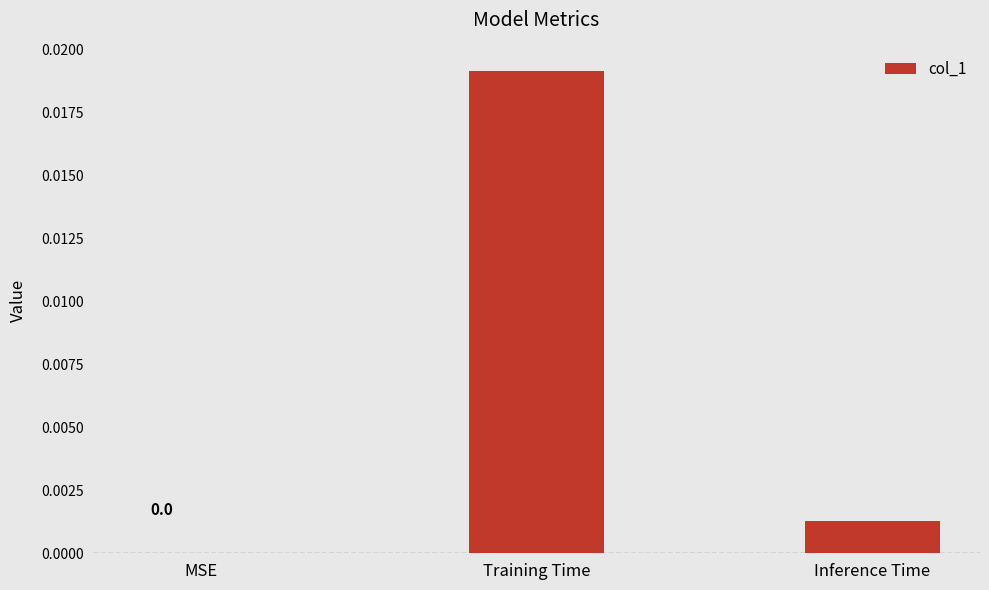

At which category does the chart reach its peak across all series?

Training Time